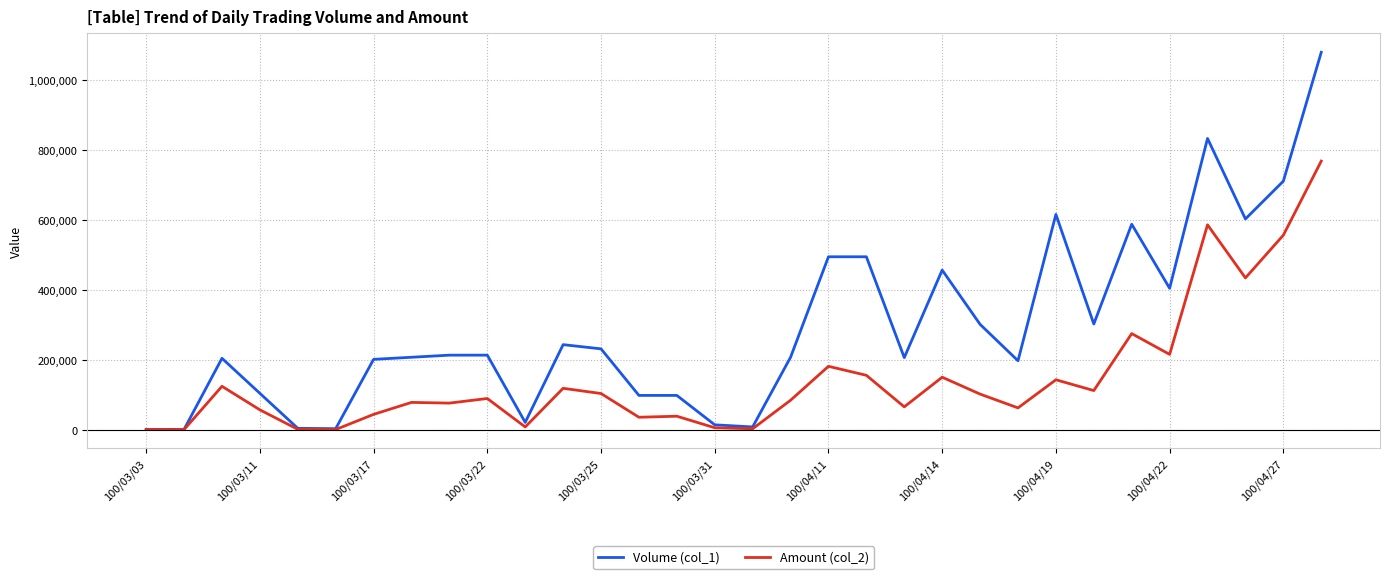

What is the greatest value displayed?

1079000